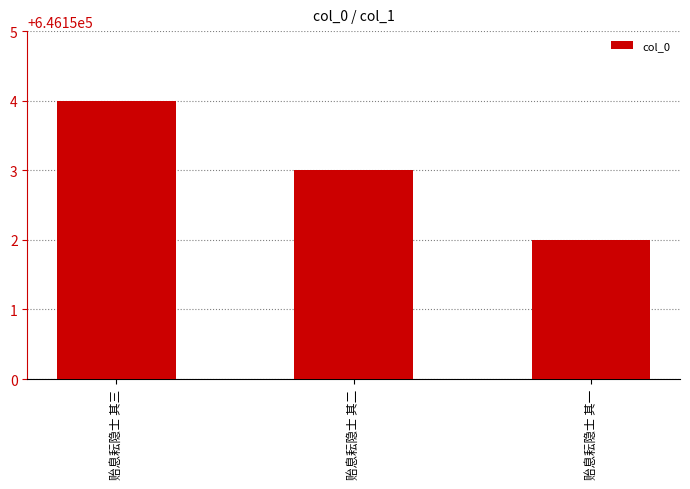

Is it true that the value at 贻息耘隐士 其一 is 646152?

True